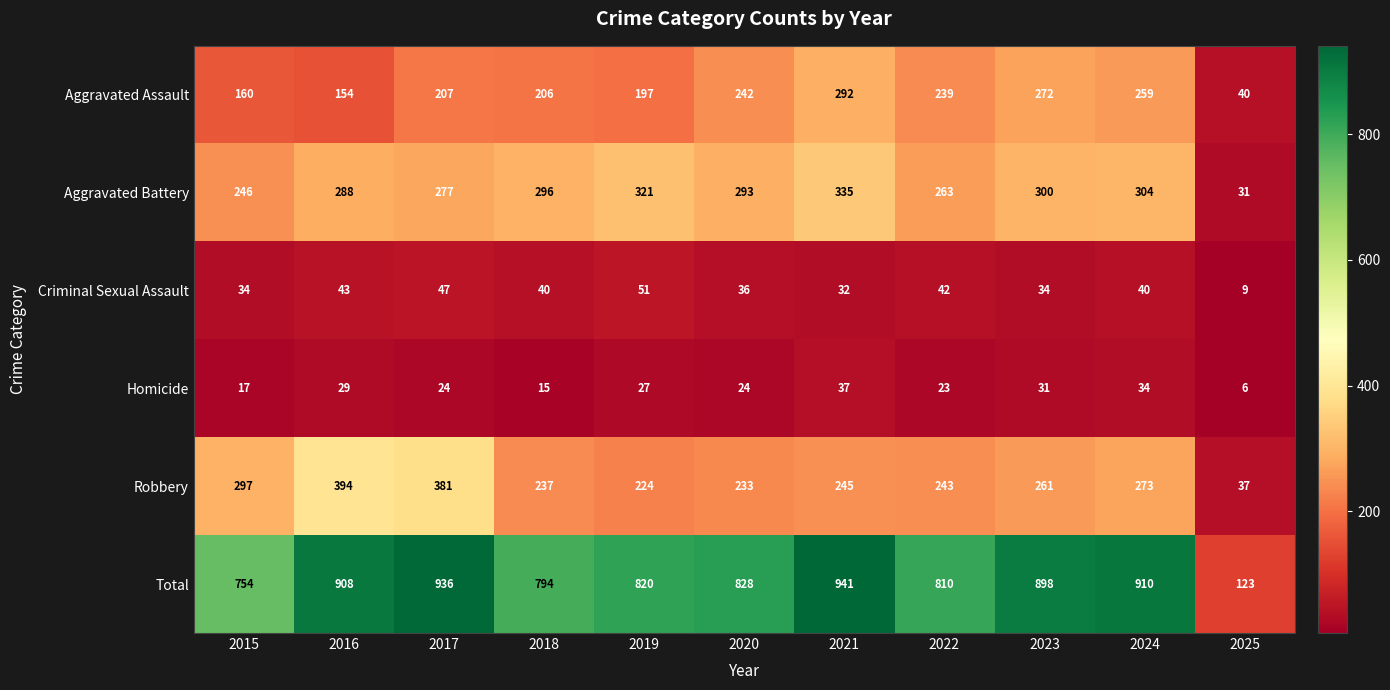

At which category does the chart reach its peak across all series?

2021